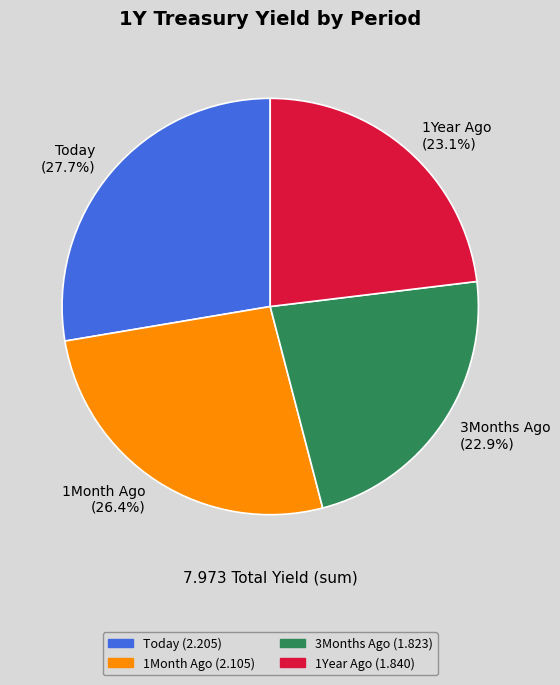

Which category has the biggest portion of the pie?

Today